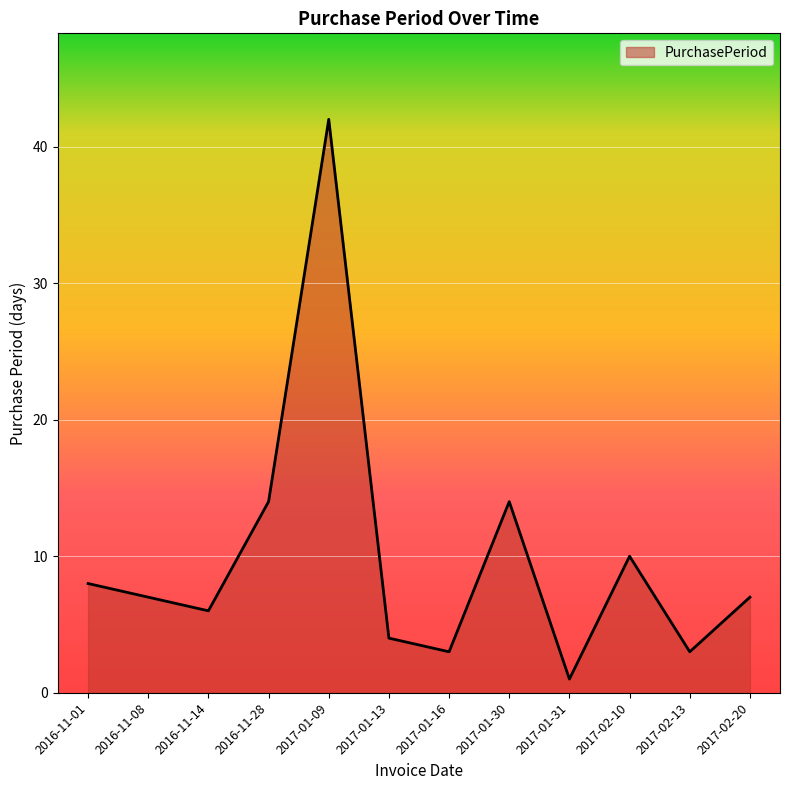

What is the greatest value displayed?

42